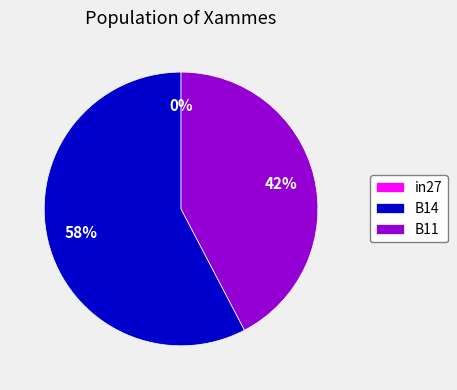

True or false: B11 accounts for 42% of the total.

True